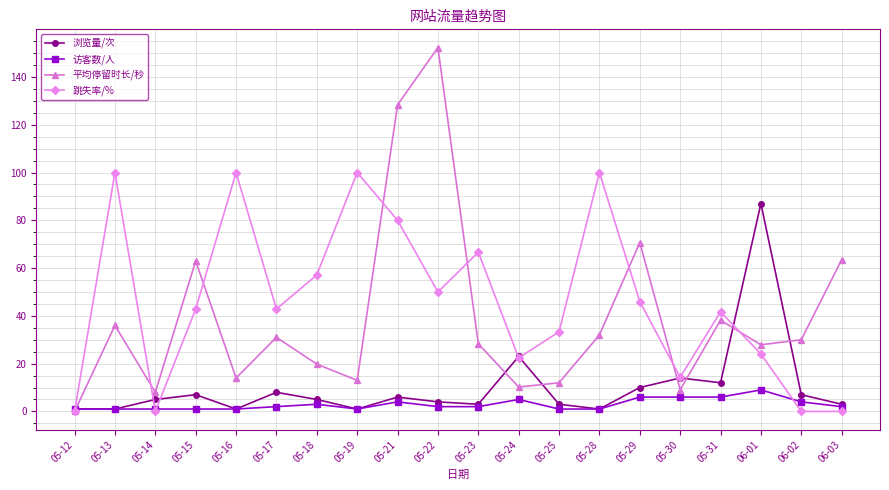

Rank the series by their average value, from lowest to highest.

访客数/人, 浏览量/次, 平均停留时长/秒, 跳失率/%